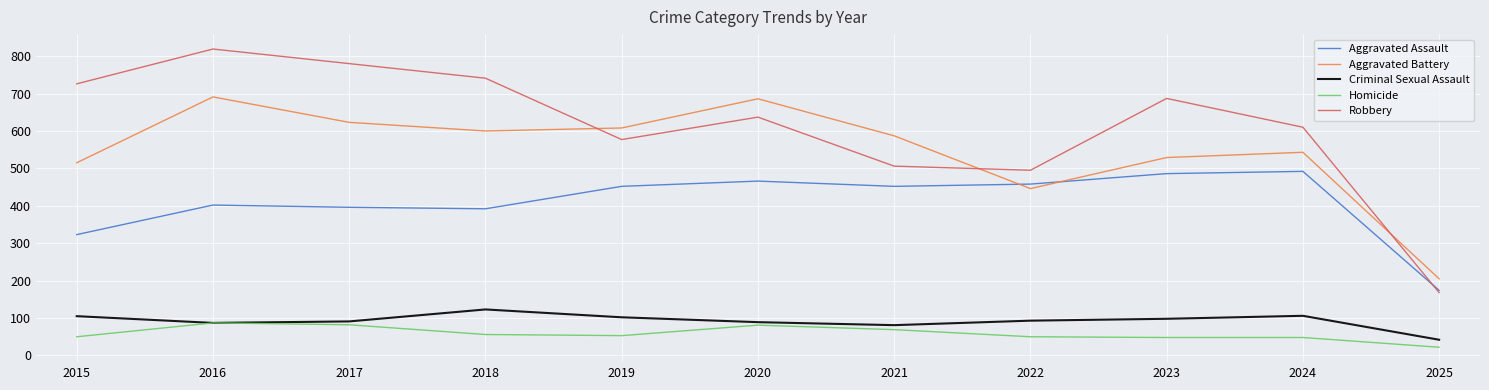

Which series has the largest range (max minus min)?

Robbery